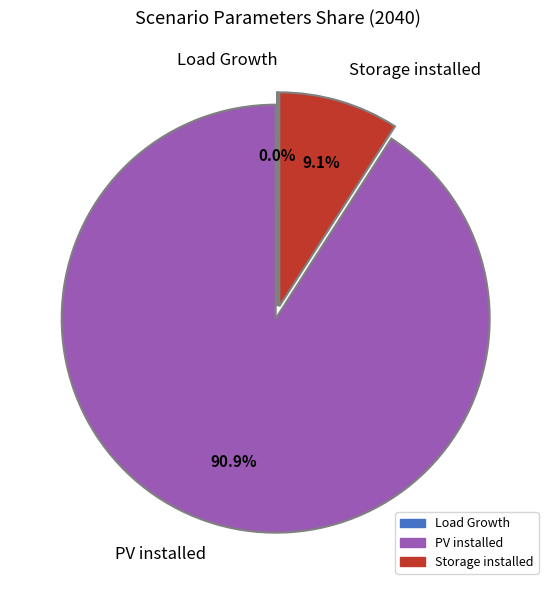

The Storage installed slice represents 21% of the pie. True or false?

False